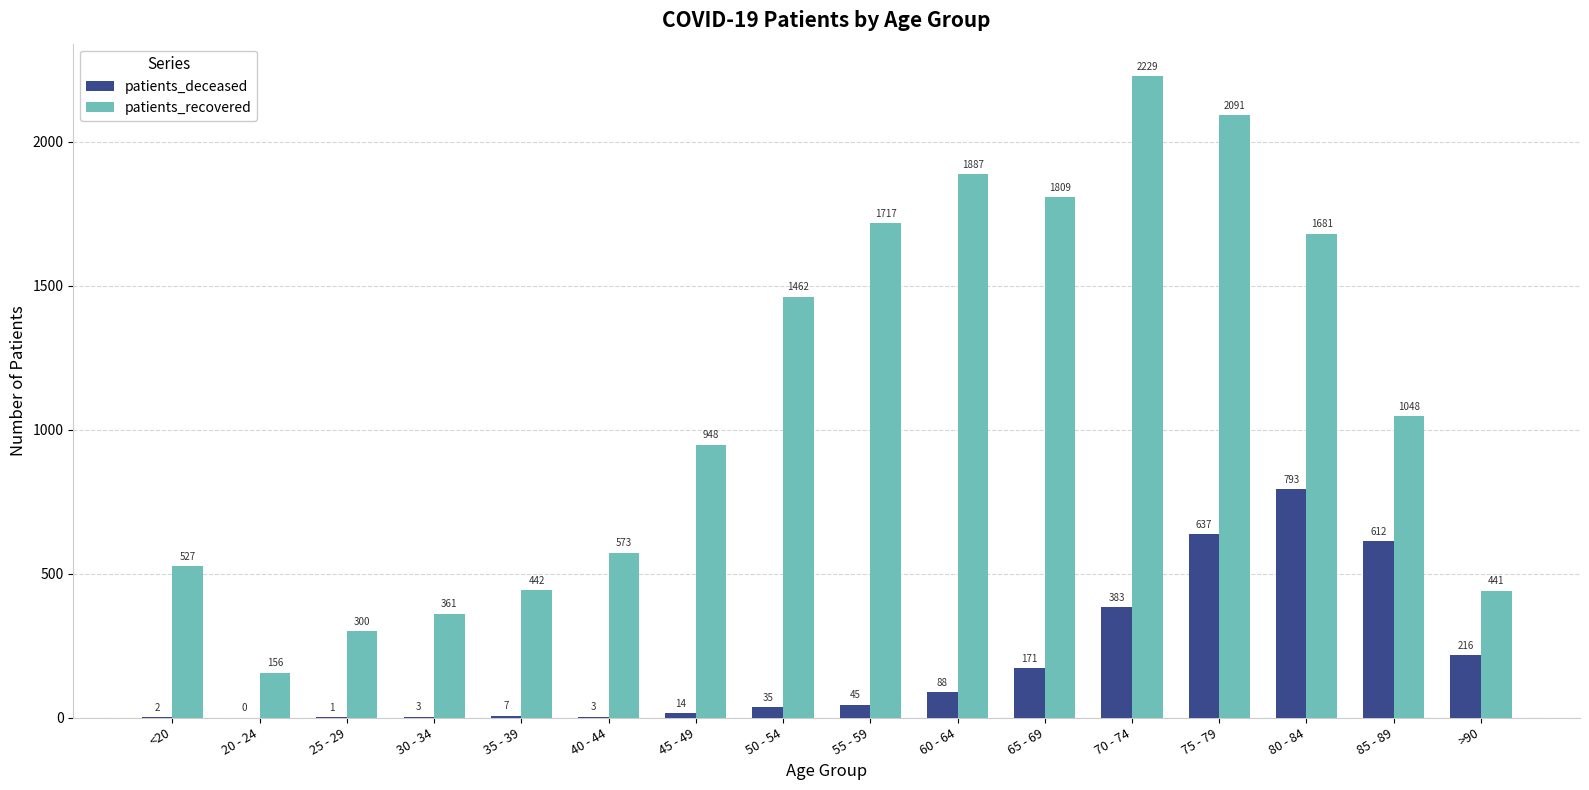

Where is patients_recovered nearest to the value 1192?

85 - 89